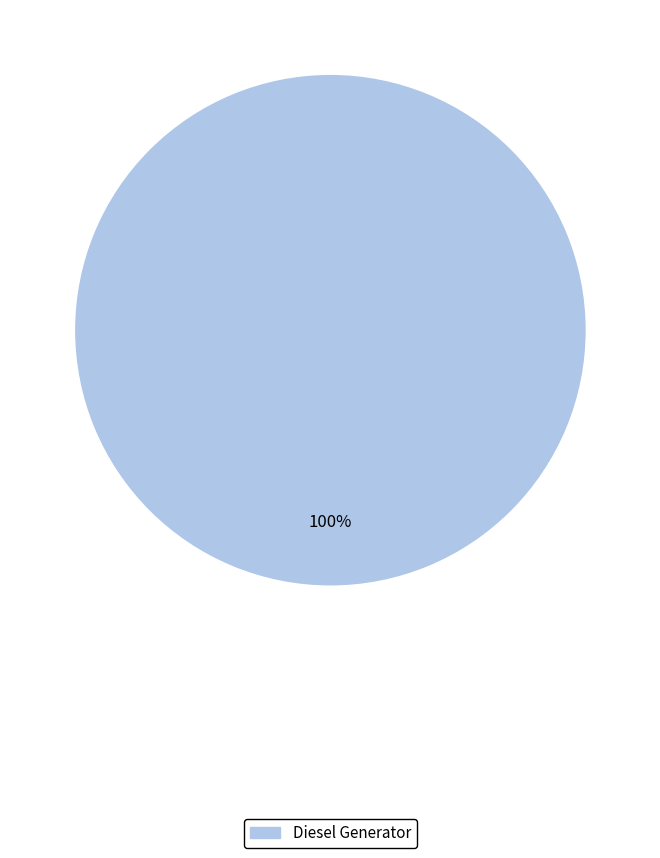

Rank the categories by value from lowest to highest.

Diesel Generator